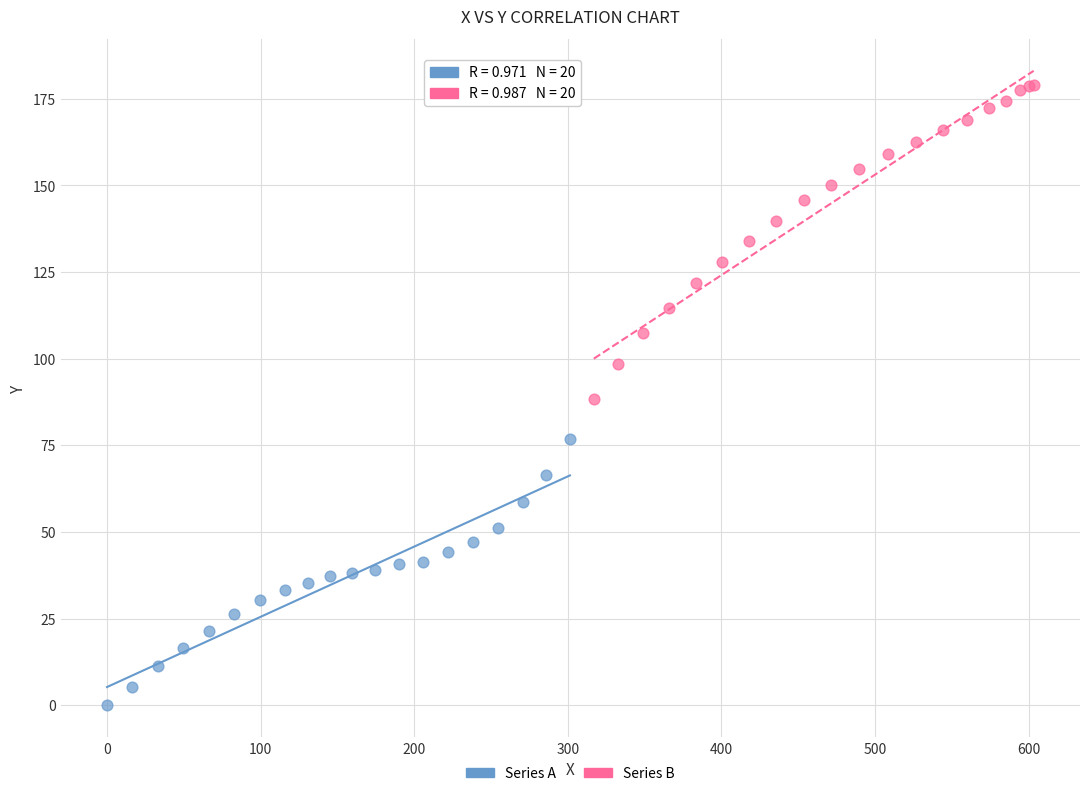

Which series has the widest spread of Y values?

Series B